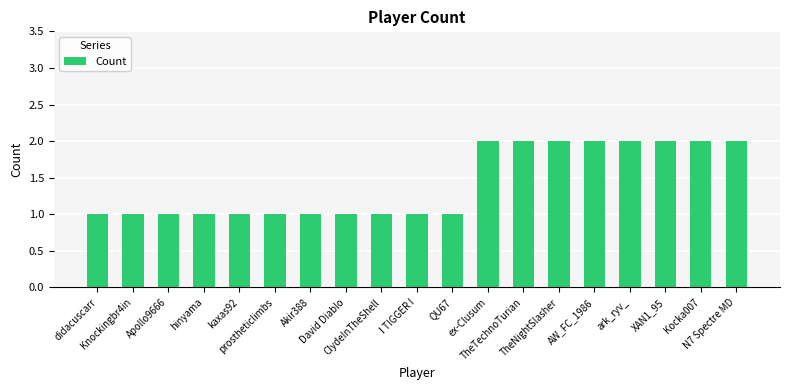

How many categories are shown in the chart?

19